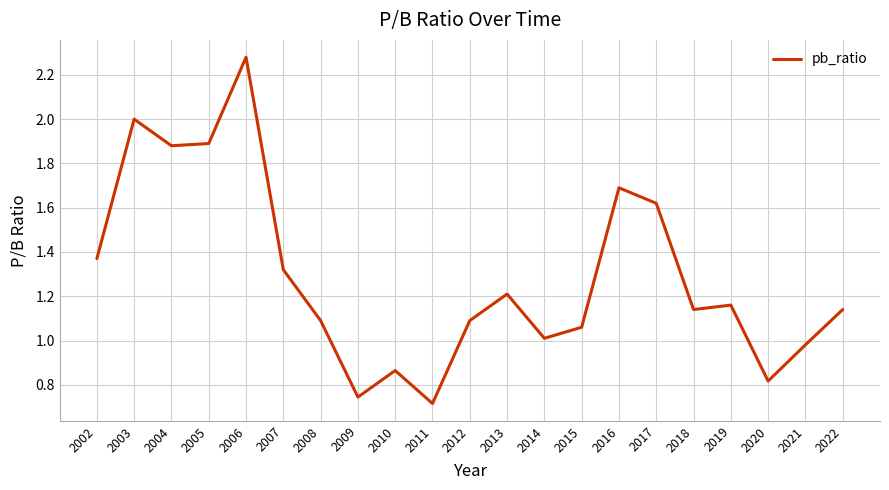

What is the change in value from 2017 to 2018?

-0.5